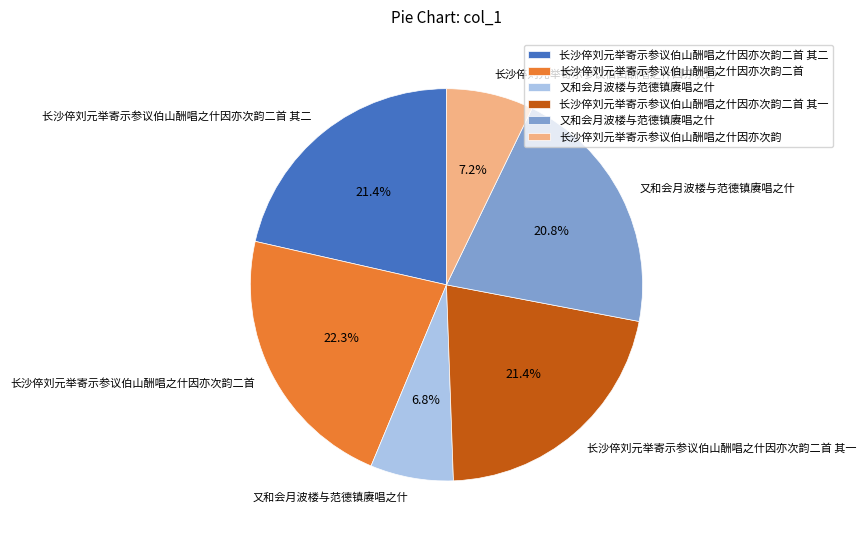

Is there any slice that represents more than half of the pie?

No